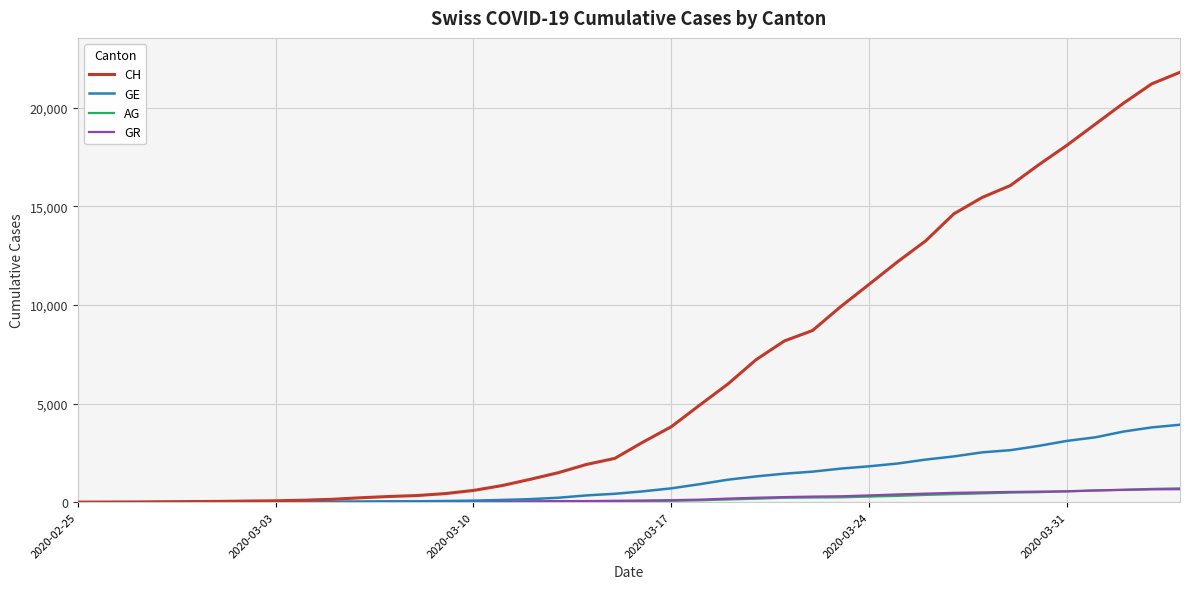

What is the greatest value displayed?

21808